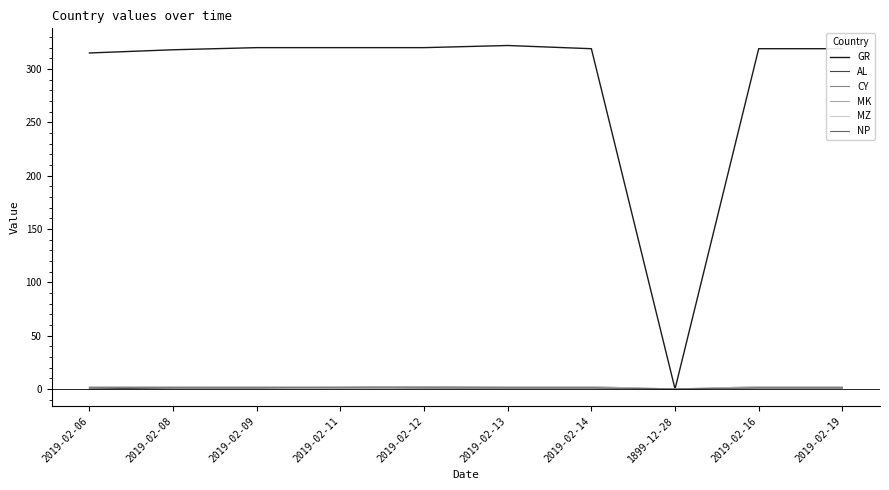

What is the sum of the GR values at 2019-02-12 and 1899-12-28?

320